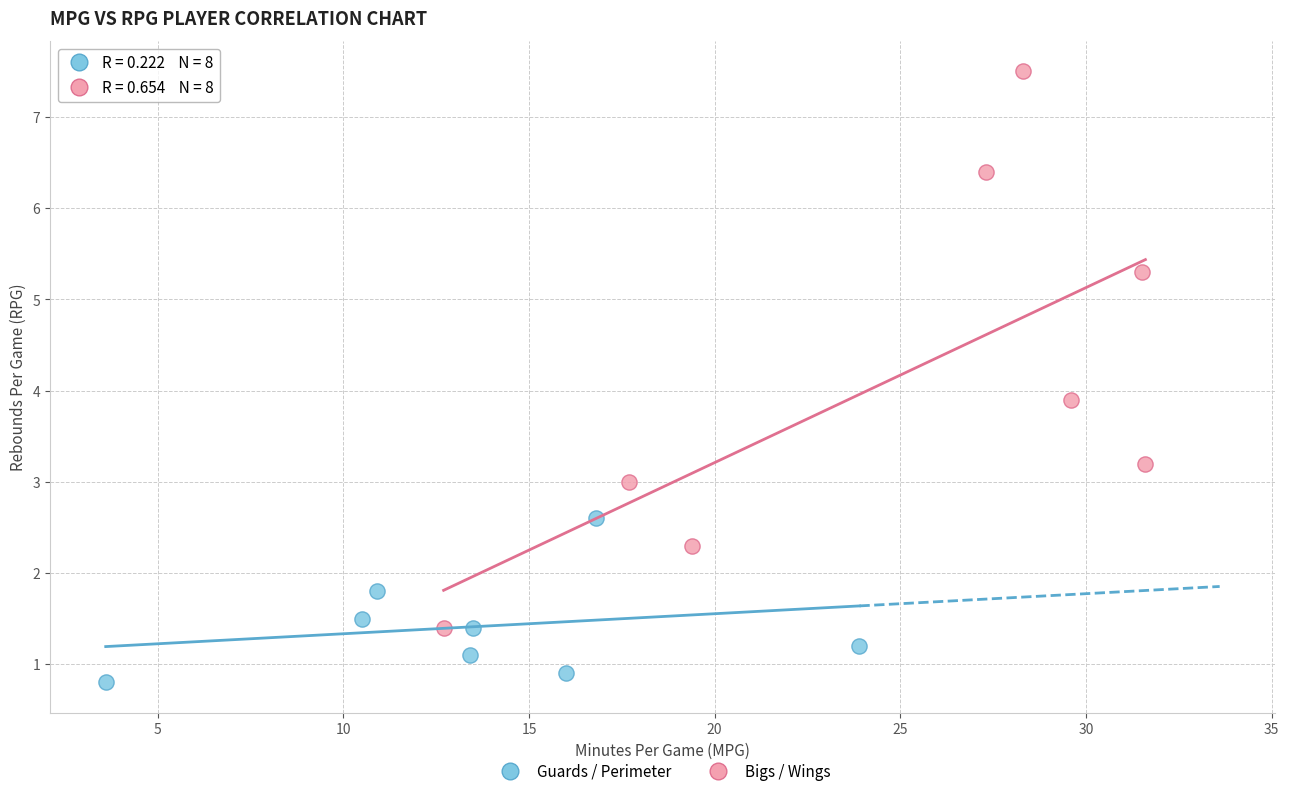

Which series reaches the minimum Y coordinate?

Guards / Perimeter